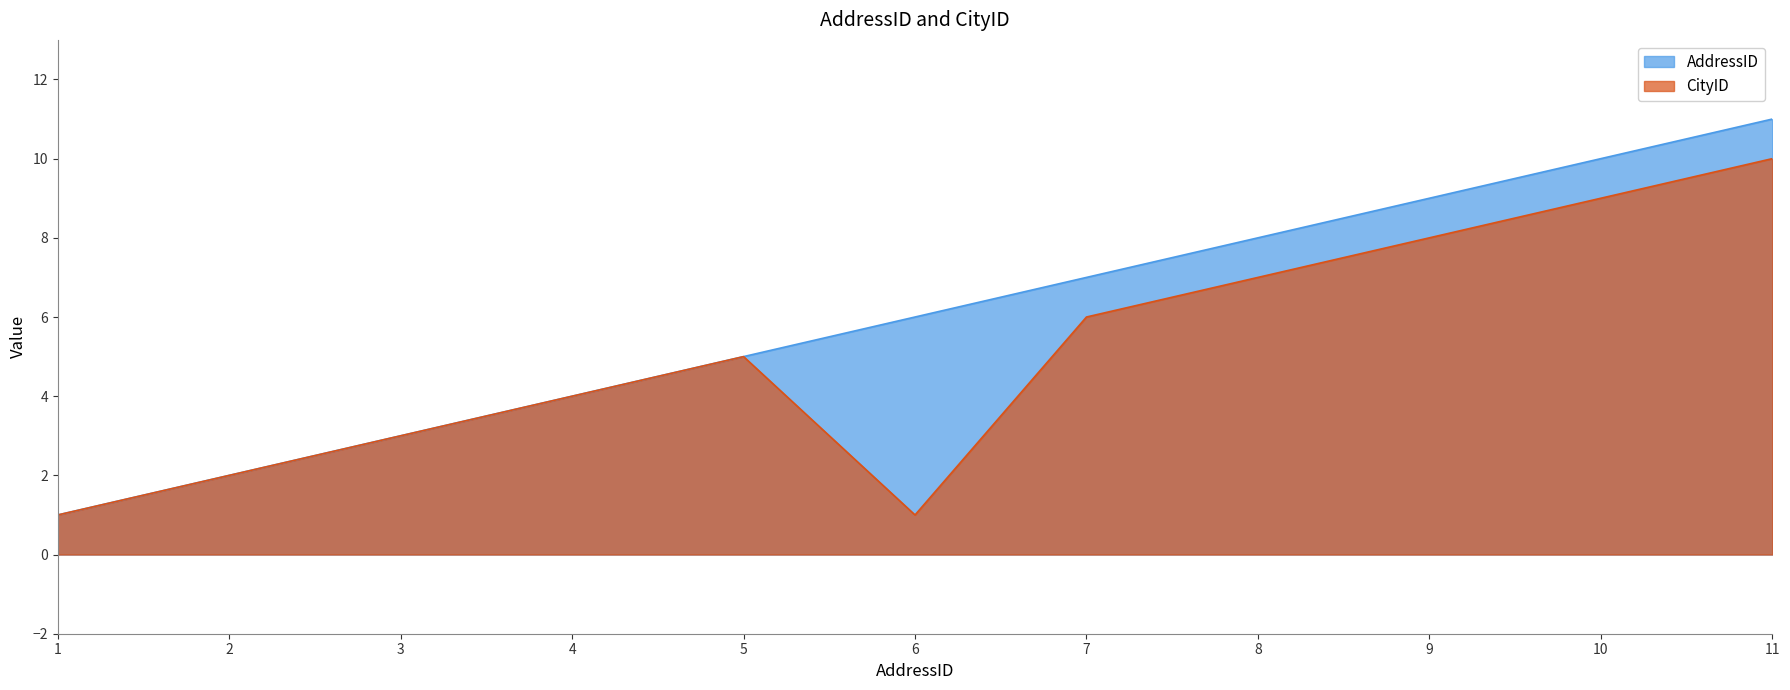

True or false: AddressID has a value of 5 at 9.

False